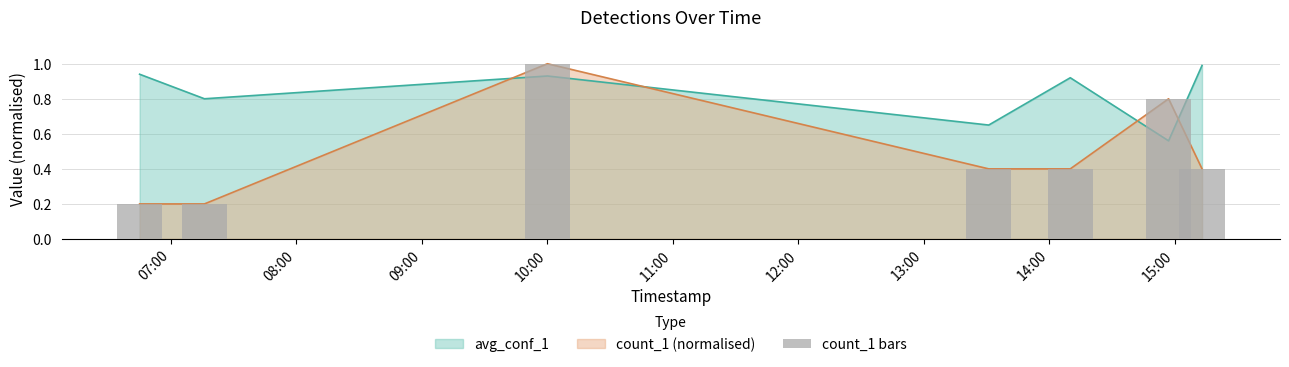

What is the sum of all avg_conf_1 values?

5.8